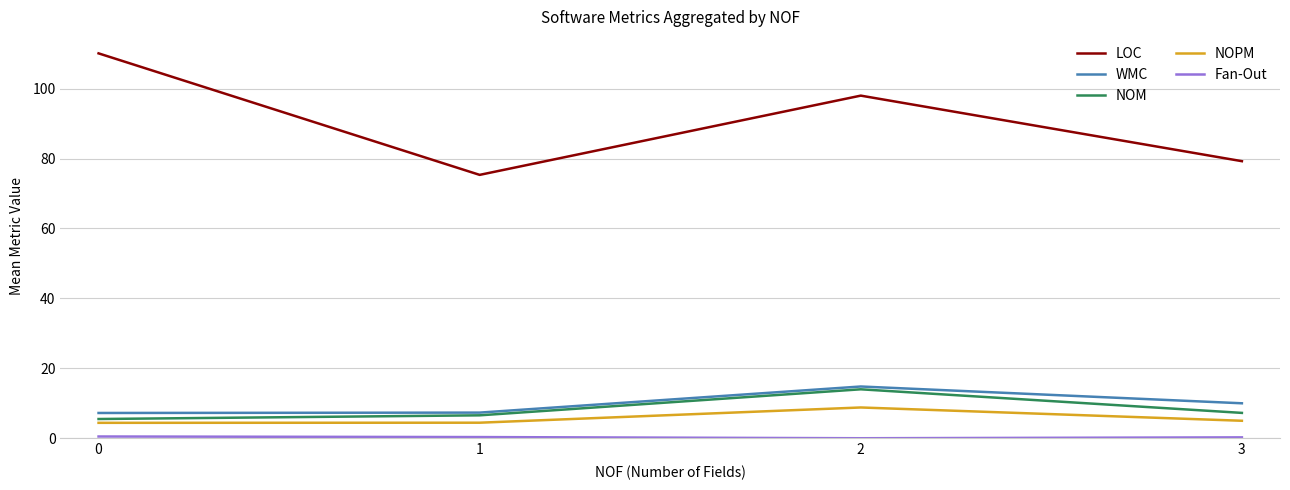

True or false: LOC and WMC intersect in this chart.

False